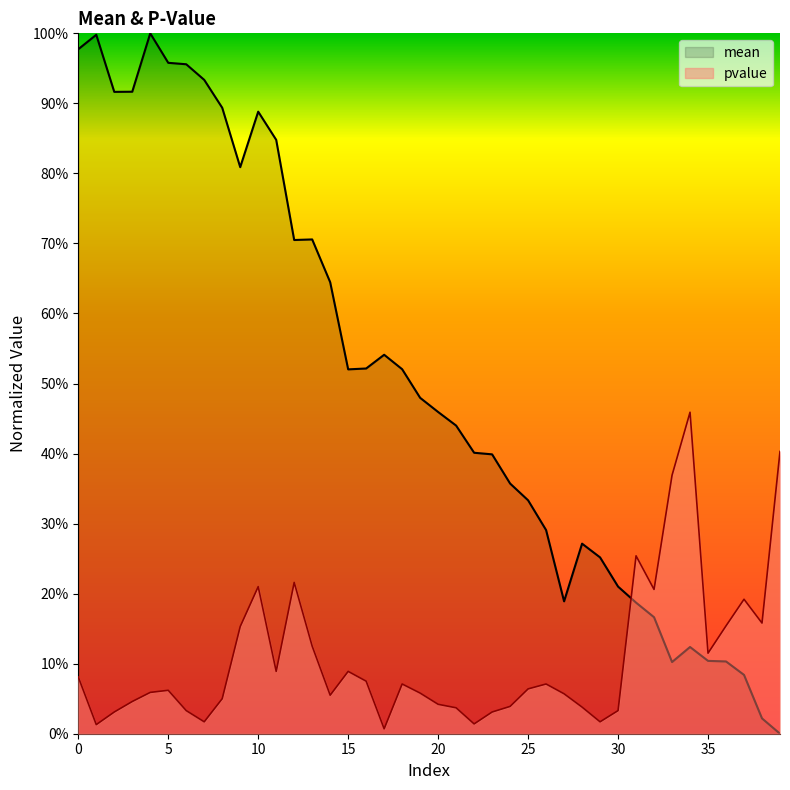

List the series in order of their overall mean, lowest first.

pvalue, mean